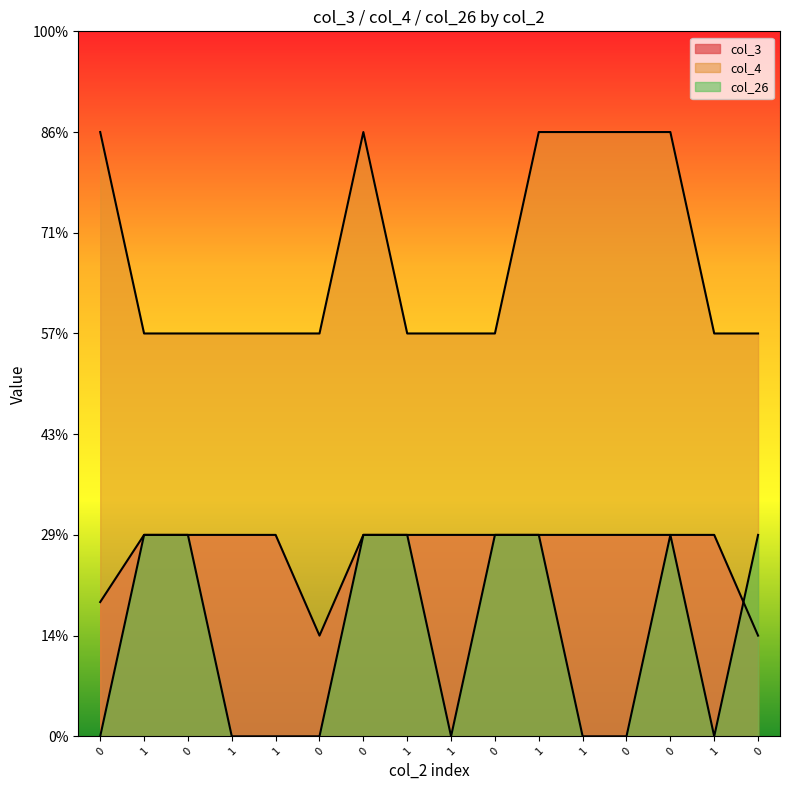

Is it true that col_26 equals -0.4 at 1?

False